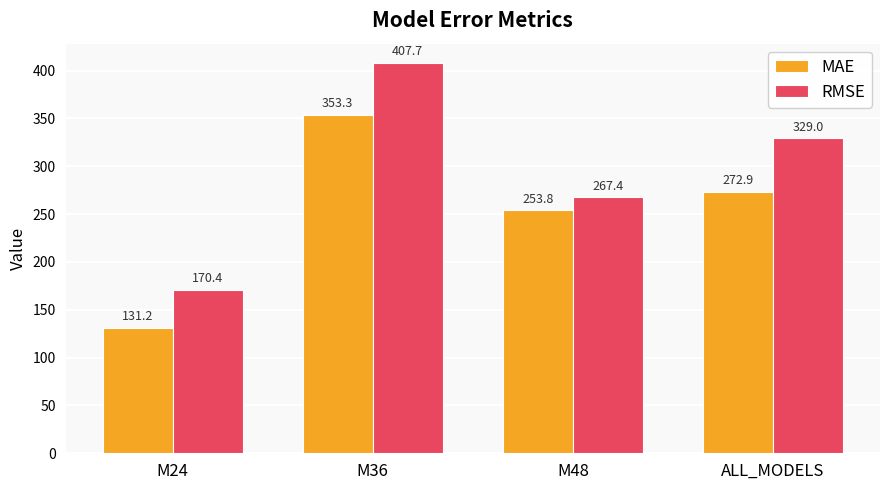

What is the label of the 2nd bar from the right?

M48